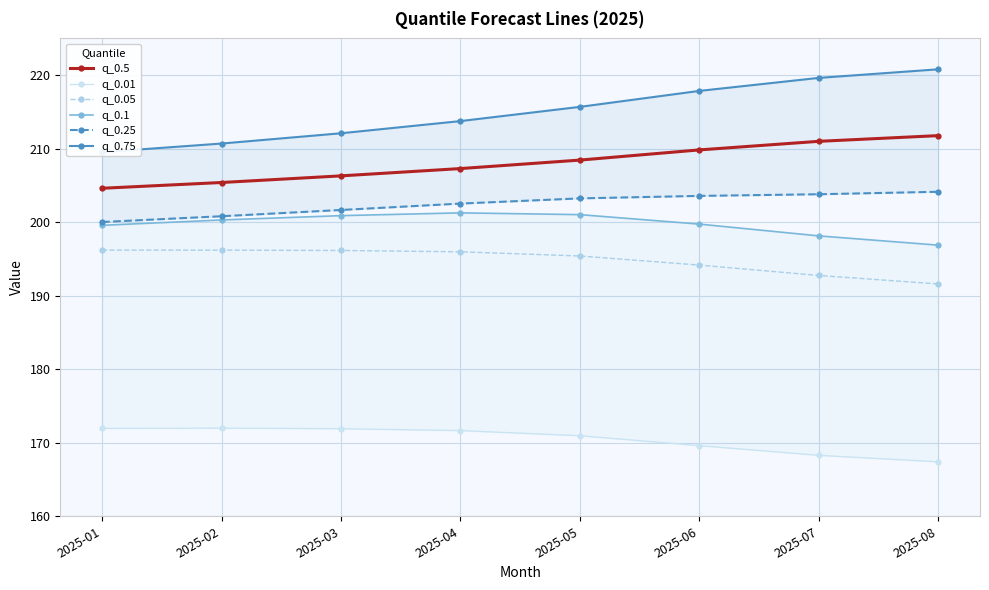

At how many categories does at least one series exceed 206?

8